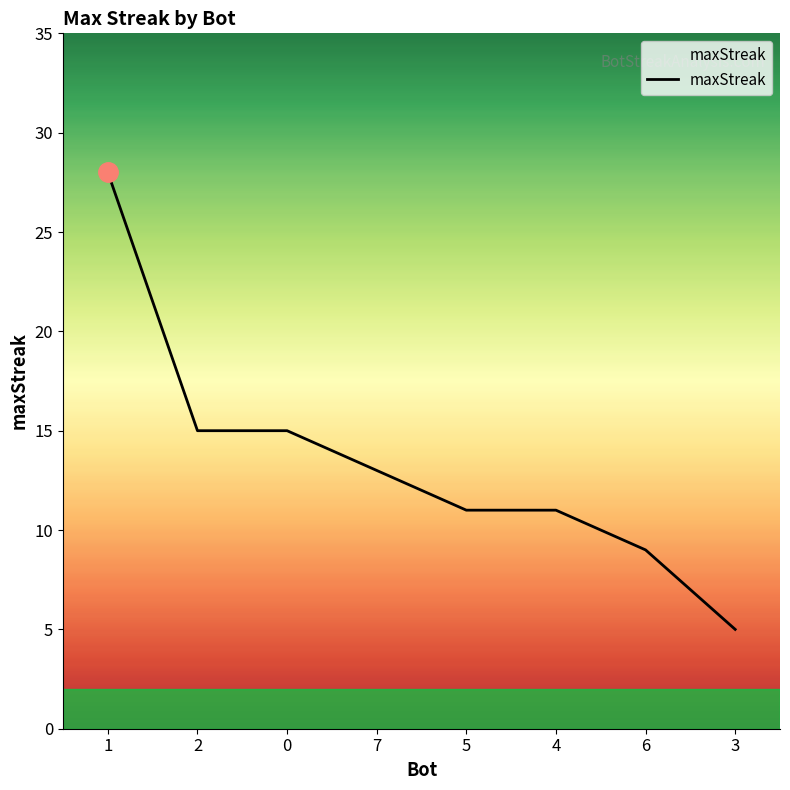

Approximately how many times larger is the value at 7 compared to 3?

2.6